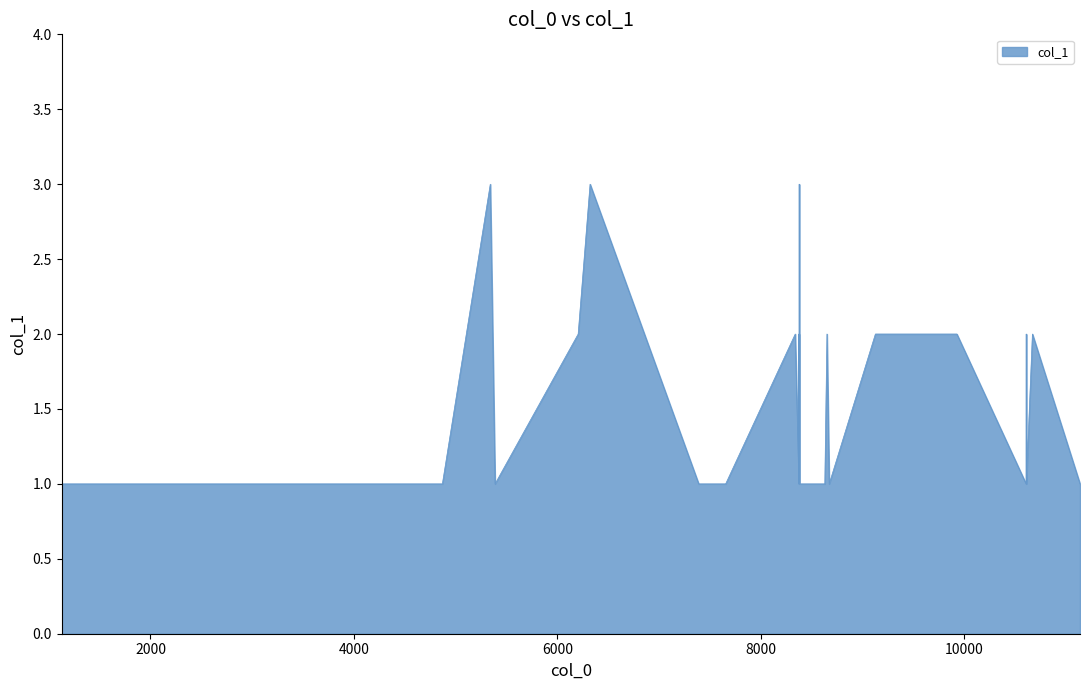

What is the maximum value shown in the chart?

3